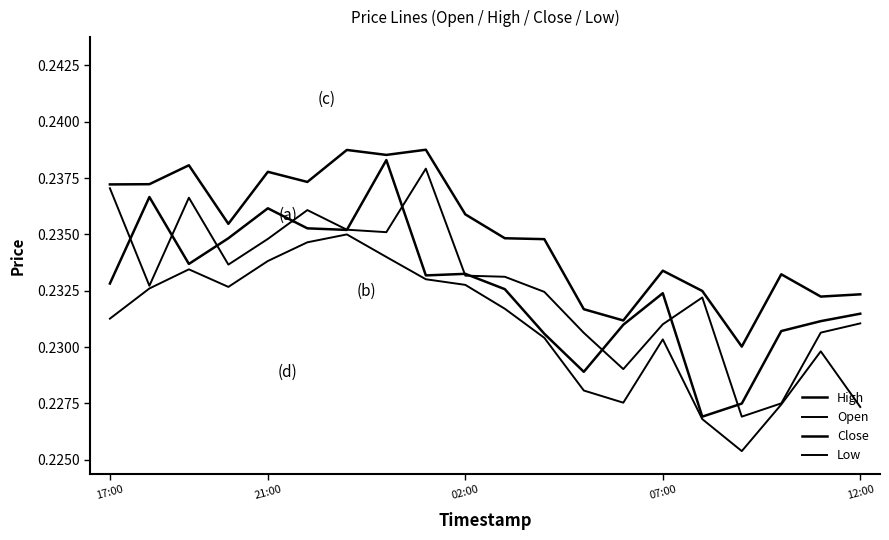

Is this an area chart (filled region under the line)?

No